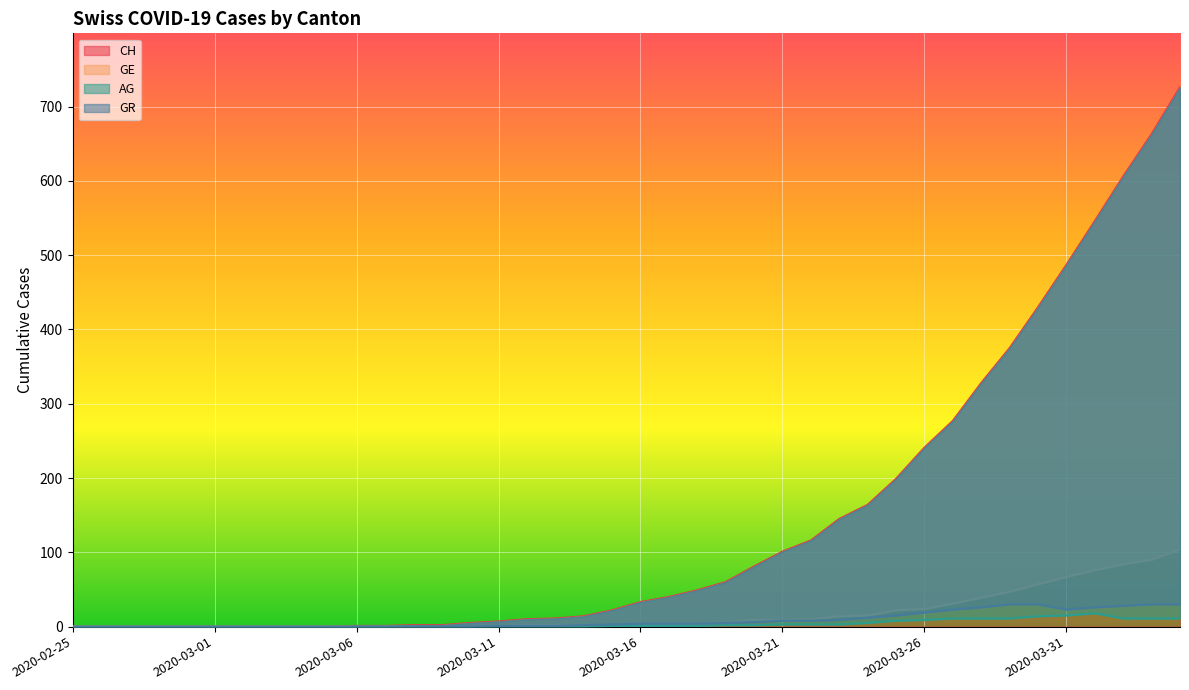

Is it true that CH equals 241 at 2020-03-26?

True